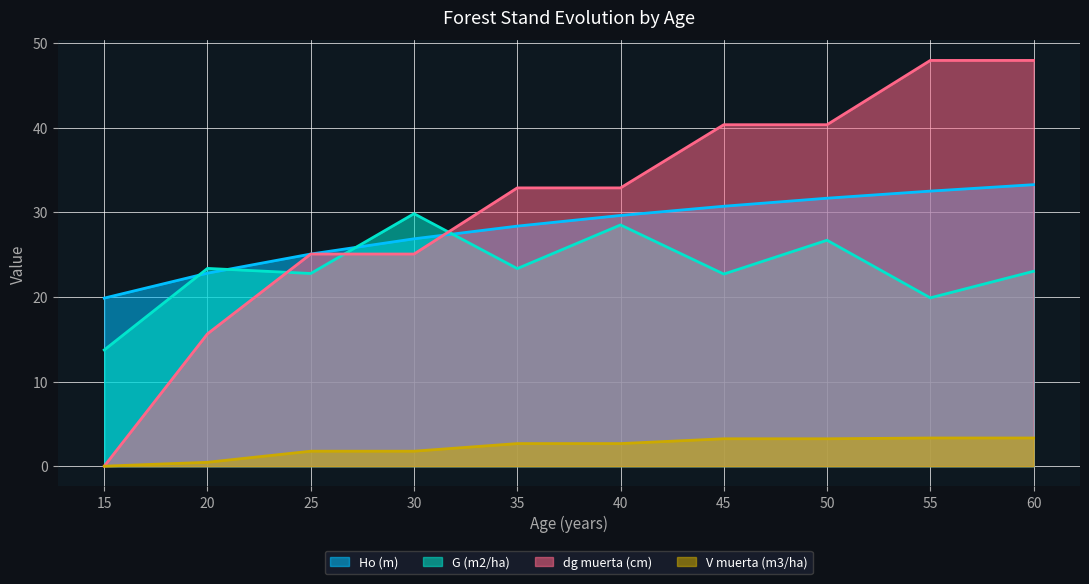

Is the value of Ho (m) at 20 greater than the value of G (m2/ha) at 30?

No